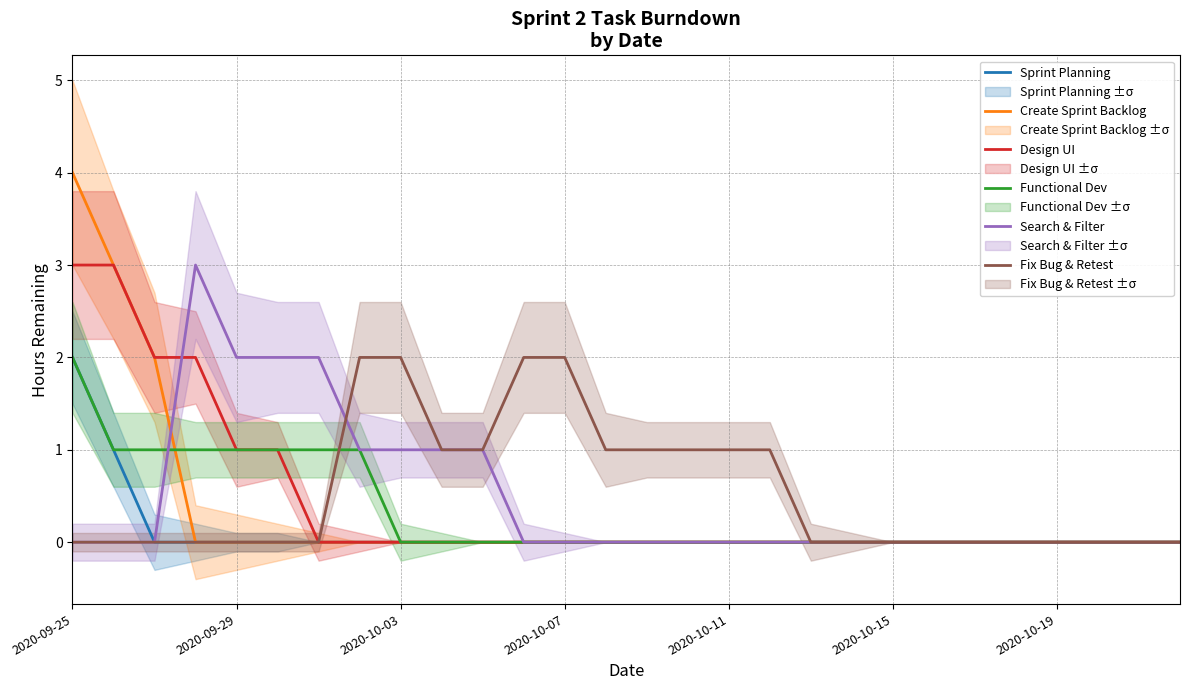

At how many categories does at least one series exceed 3?

1